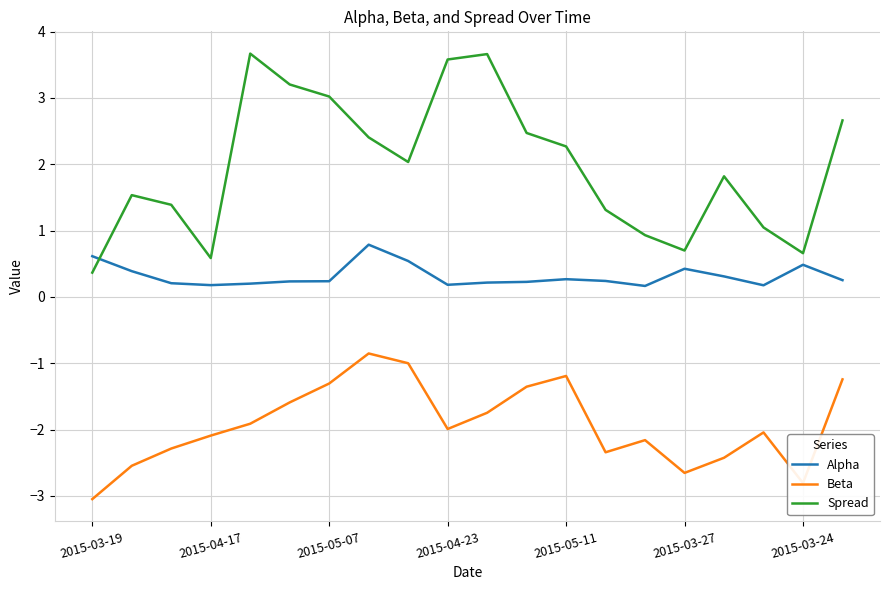

What is the highest value of the Beta series?

-0.9